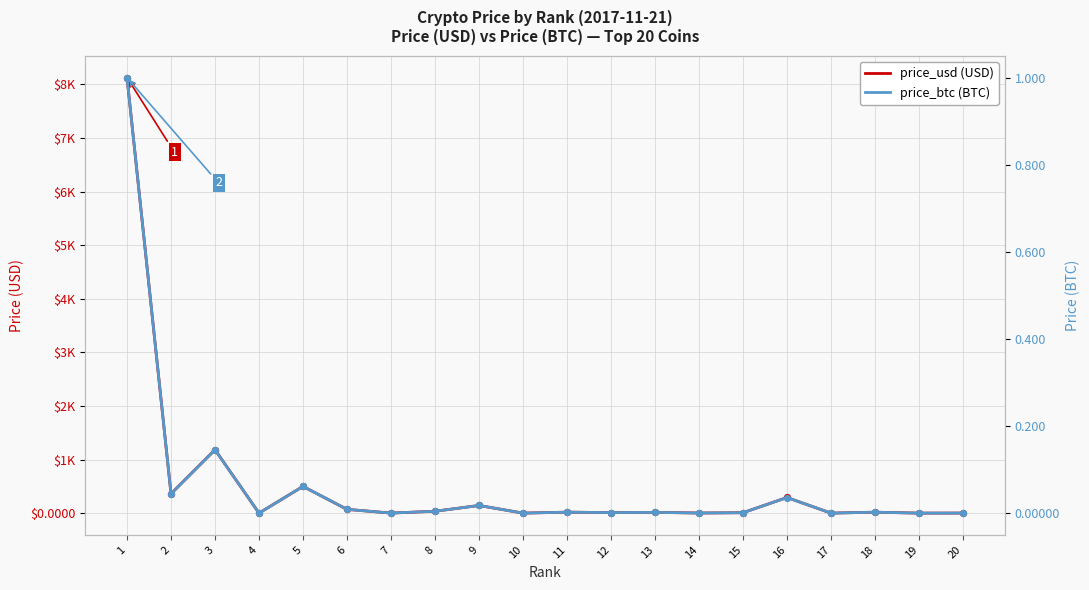

Which series has the widest spread of Y values?

price_usd (USD)